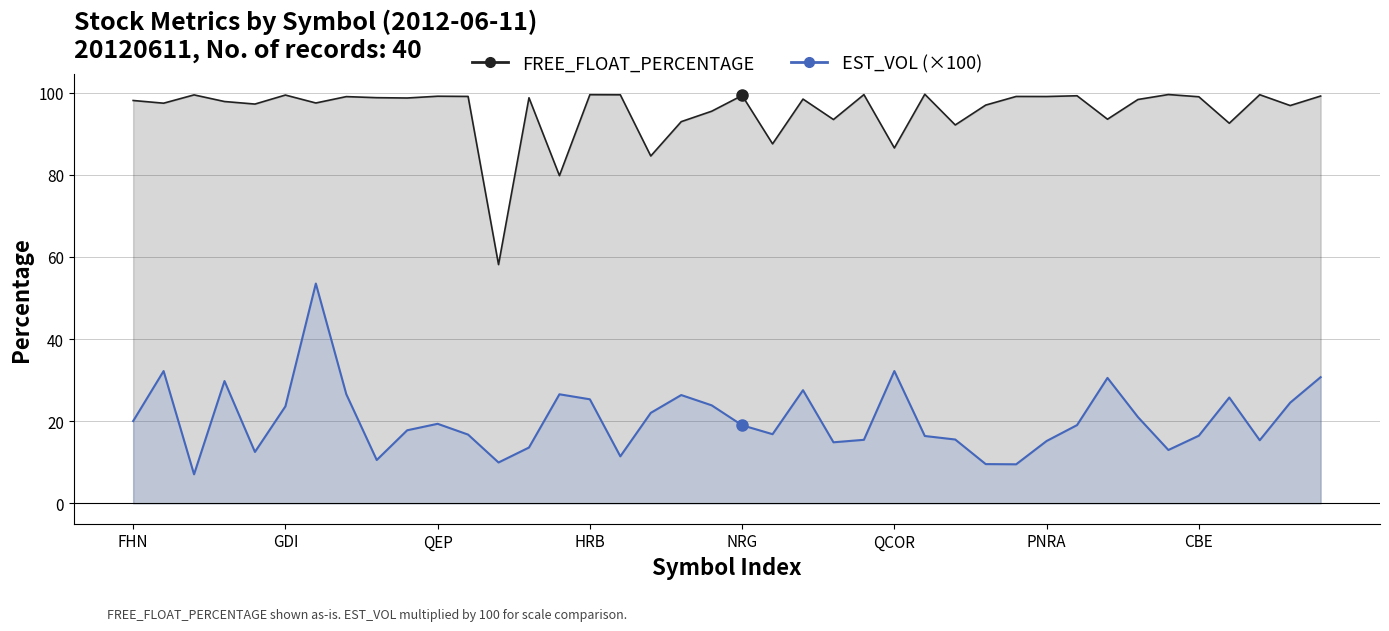

List the series in order of their overall mean, highest first.

FREE_FLOAT_PERCENTAGE, EST_VOL (×100)